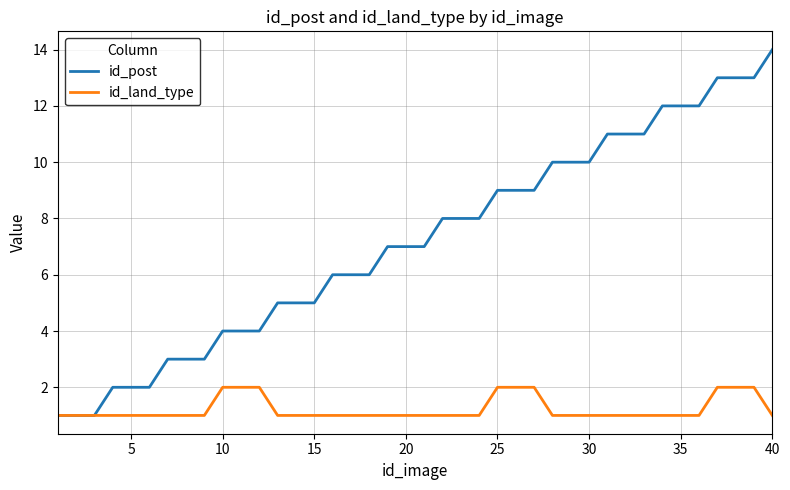

Which series has the largest range (max minus min)?

id_post